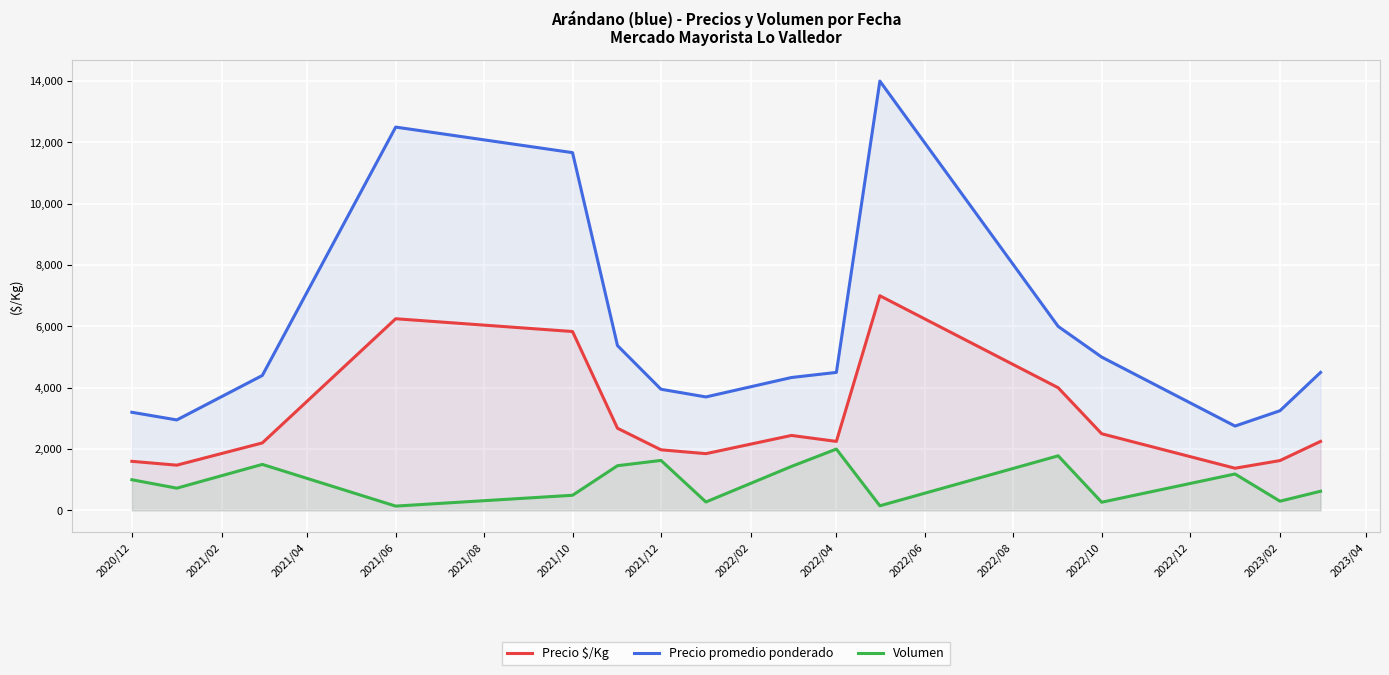

What is the maximum value for Precio $/Kg?

7000.0